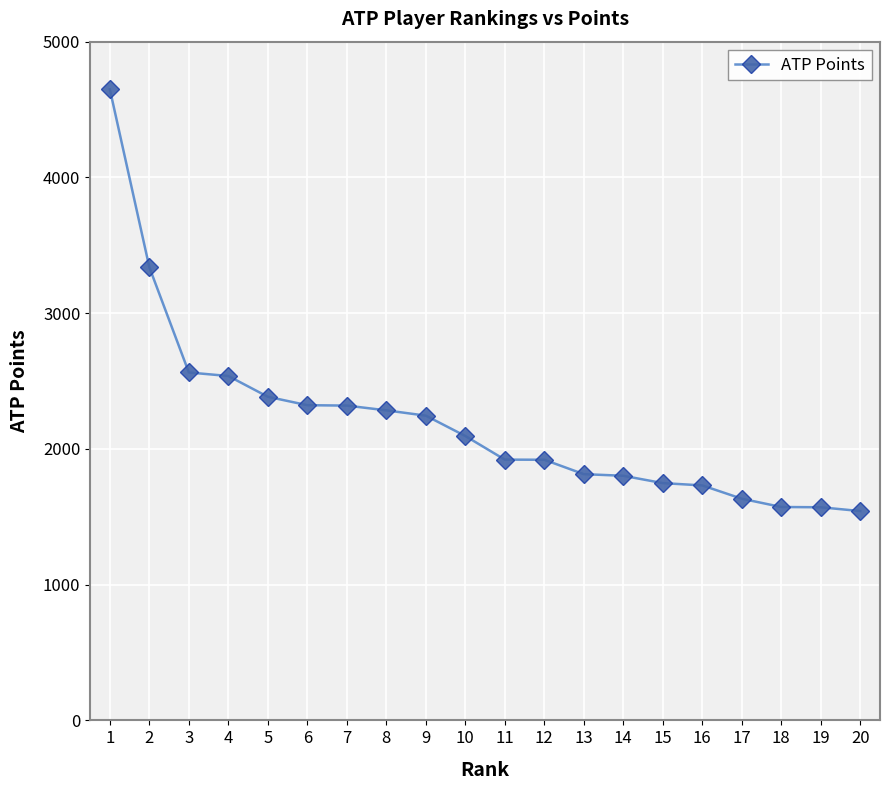

Count the number of categories in the chart.

20